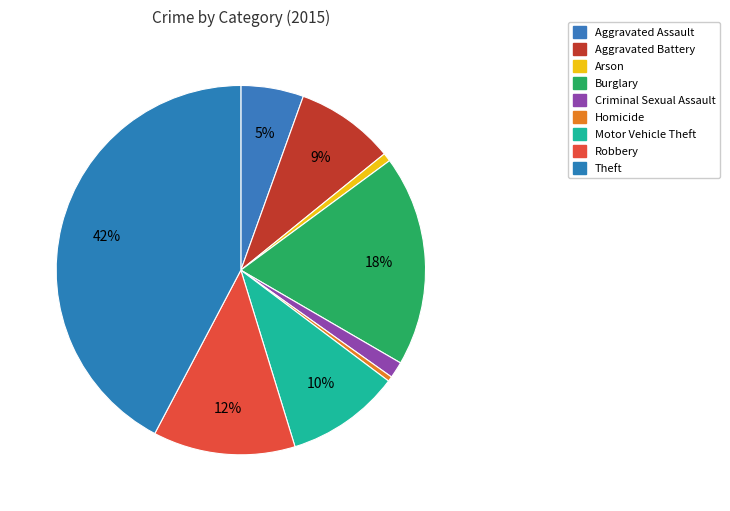

How many segments does this pie chart have?

9